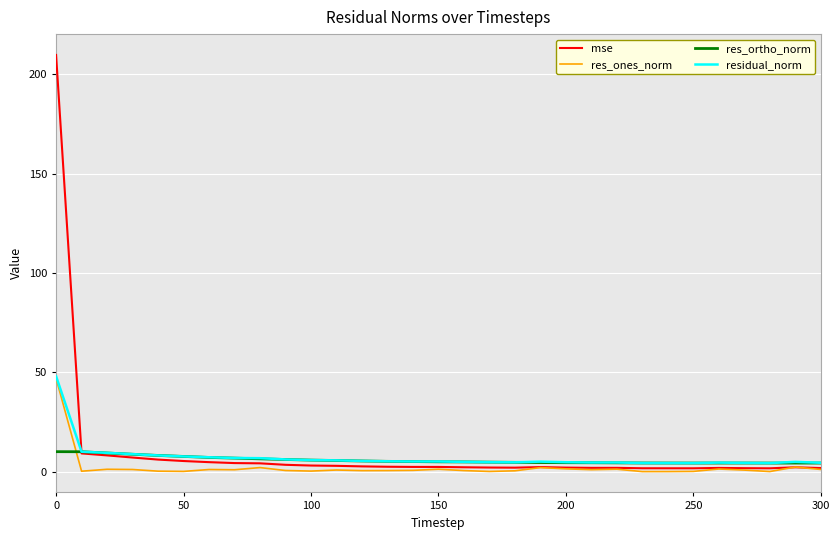

Rank the series by their average value, from lowest to highest.

res_ones_norm, res_ortho_norm, residual_norm, mse